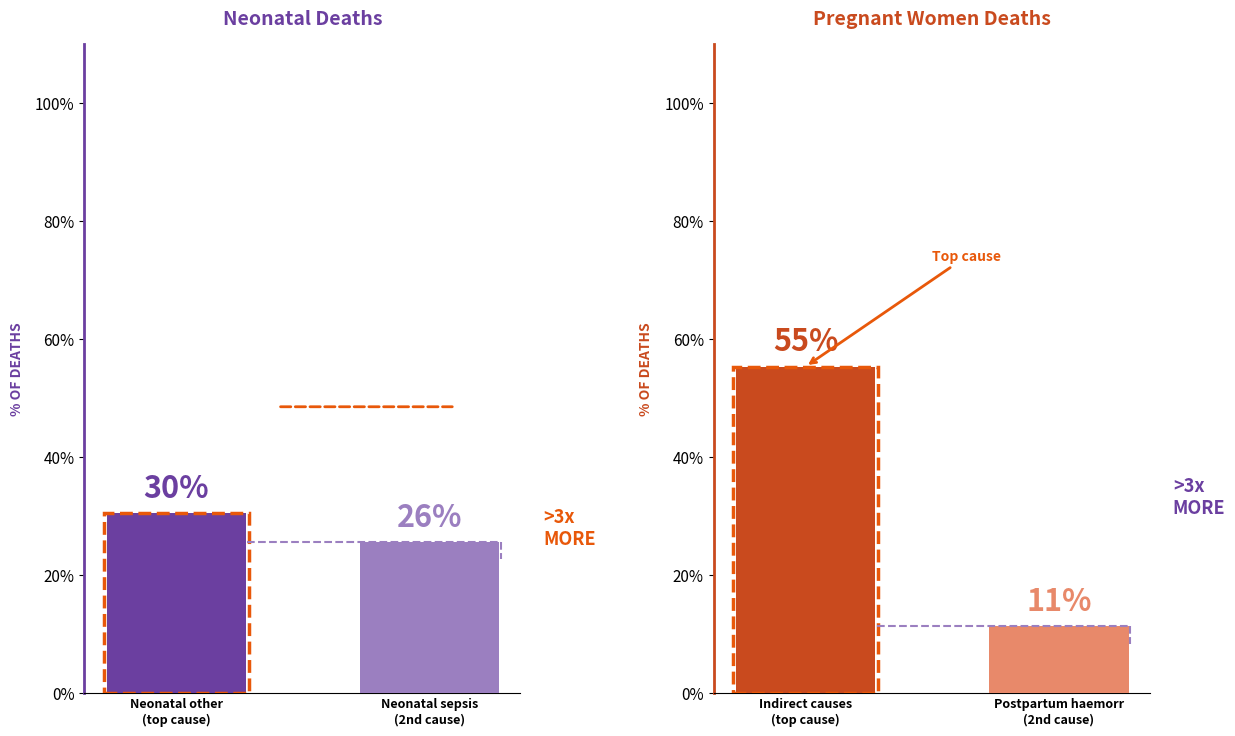

Reading right to left, transcribe all the data shown in this chart.

Neonatal: 25.6	30.5
Pregnant women: 11.3	55.3